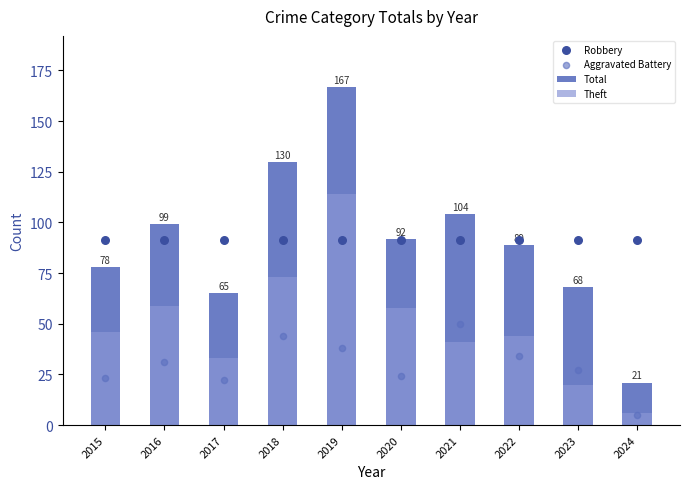

At which category is the sum across all series the highest?

2019